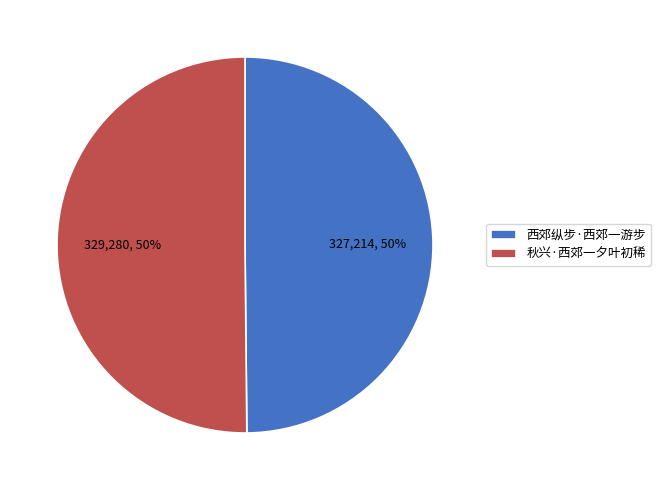

To the nearest percent, what percentage of the pie is 秋兴·西郊一夕叶初稀?

50%